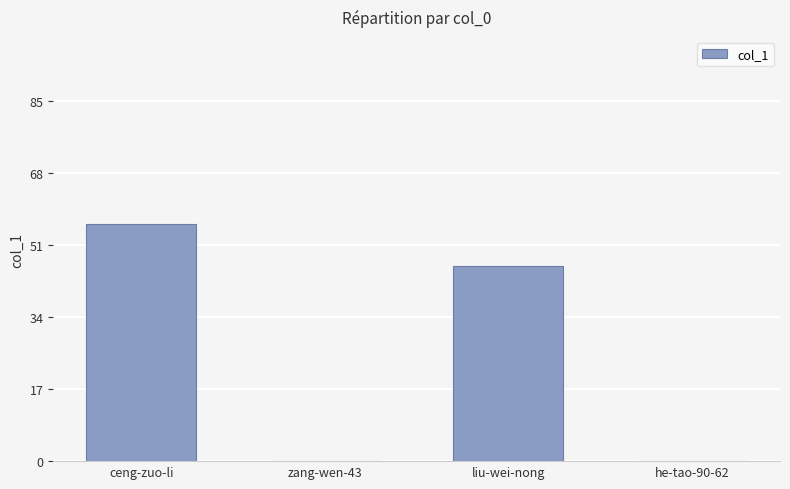

What is the change in value from zang-wen-43 to liu-wei-nong?

+46